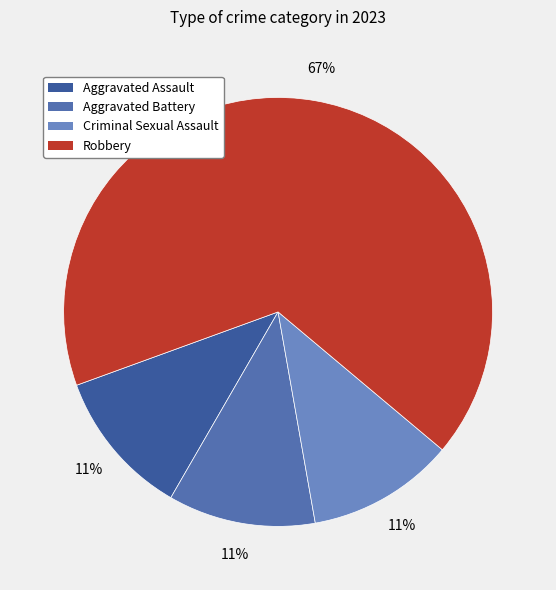

Count the number of slices in the pie.

4